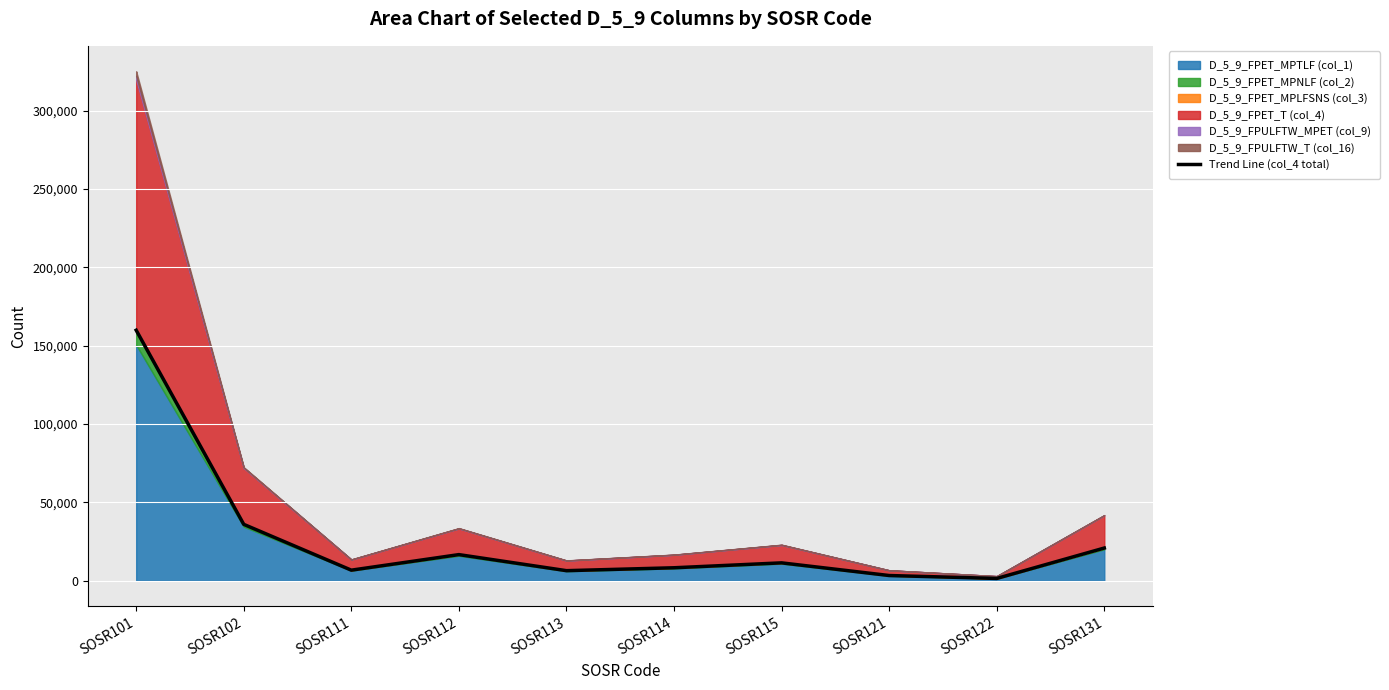

How many lines are shown in the chart?

1